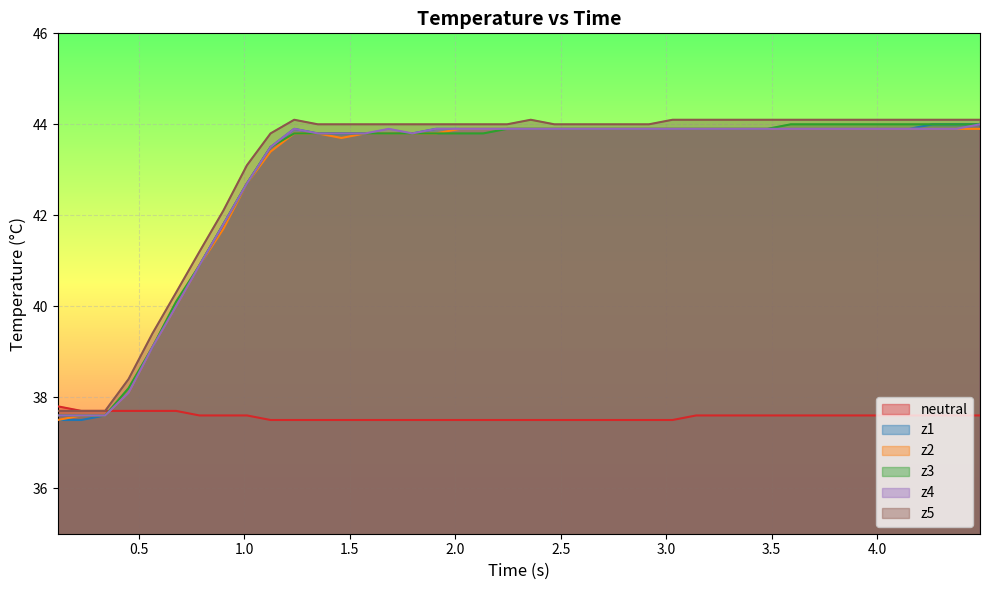

Reading left to right, list all the values displayed in this chart.

neutral: 37.8	37.7	37.7	37.7	37.7	37.7	37.6	37.6	37.6	37.5	37.5	37.5	37.5	37.5	37.5	37.5	37.5	37.5	37.5	37.5	37.5	37.5	37.5	37.5	37.5	37.5	37.5	37.6	37.6	37.6	37.6	37.6	37.6	37.6	37.6	37.6	37.6	37.6	37.6	37.6
z1: 37.5	37.5	37.6	38.1	39.1	40.0	40.9	41.8	42.7	43.5	43.9	43.8	43.8	43.8	43.8	43.8	43.9	43.9	43.9	43.9	43.9	43.9	43.9	43.9	43.9	43.9	43.9	43.9	43.9	43.9	43.9	43.9	43.9	43.9	43.9	43.9	43.9	44.0	44.0	44.0
z2: 37.5	37.6	37.6	38.1	39.1	40.0	40.9	41.7	42.7	43.4	43.8	43.8	43.7	43.8	43.8	43.8	43.8	43.9	43.9	43.9	43.9	43.9	43.9	43.9	43.9	43.9	43.9	43.9	43.9	43.9	43.9	43.9	43.9	43.9	43.9	43.9	43.9	43.9	43.9	43.9
z3: 37.6	37.6	37.6	38.2	39.1	40.1	40.9	41.8	42.7	43.5	43.8	43.8	43.8	43.8	43.8	43.8	43.8	43.8	43.8	43.9	43.9	43.9	43.9	43.9	43.9	43.9	43.9	43.9	43.9	43.9	43.9	44.0	44.0	44.0	44.0	44.0	44.0	44.0	44.0	44.0
z4: 37.6	37.6	37.6	38.1	39.1	40.0	40.9	41.8	42.7	43.5	43.9	43.8	43.8	43.8	43.9	43.8	43.9	43.9	43.9	43.9	43.9	43.9	43.9	43.9	43.9	43.9	43.9	43.9	43.9	43.9	43.9	43.9	43.9	43.9	43.9	43.9	43.9	43.9	43.9	44.0
z5: 37.7	37.7	37.7	38.4	39.4	40.3	41.2	42.1	43.1	43.8	44.1	44.0	44.0	44.0	44.0	44.0	44.0	44.0	44.0	44.0	44.1	44.0	44.0	44.0	44.0	44.0	44.1	44.1	44.1	44.1	44.1	44.1	44.1	44.1	44.1	44.1	44.1	44.1	44.1	44.1